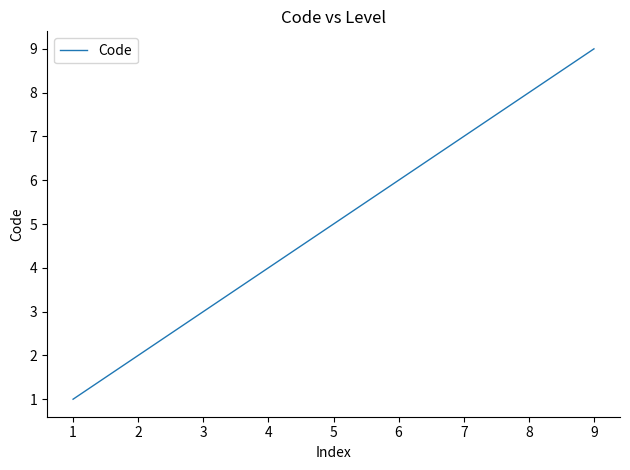

Reading left to right, transcribe all the data shown in this chart.

1	2	3	4	5	6	7	8	9